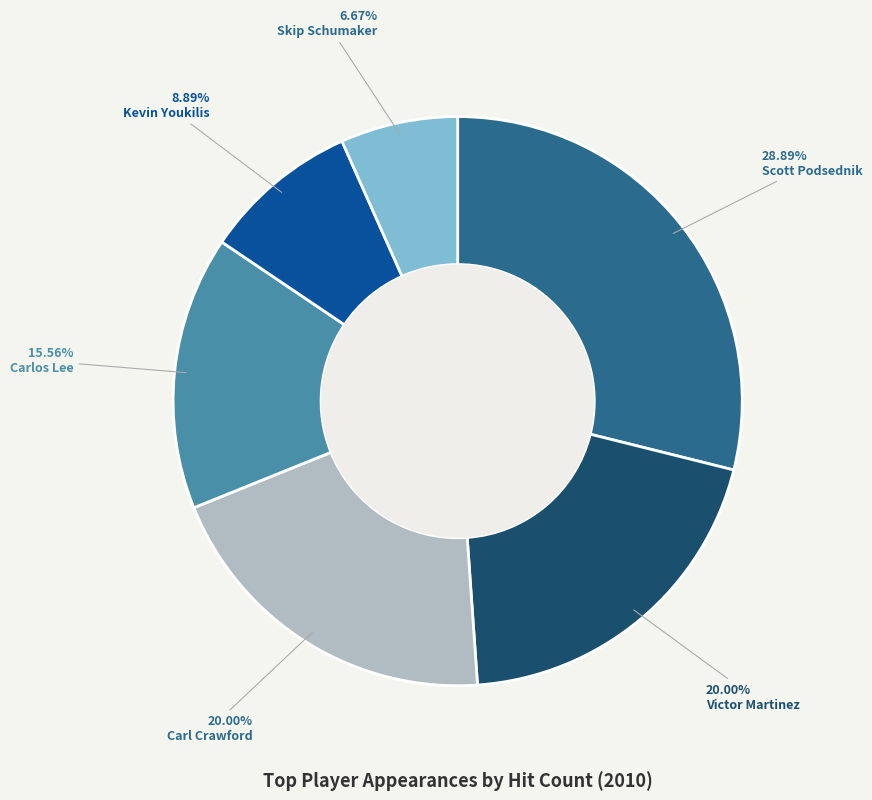

Between Victor Martinez and Skip Schumaker, which is larger?

Victor Martinez